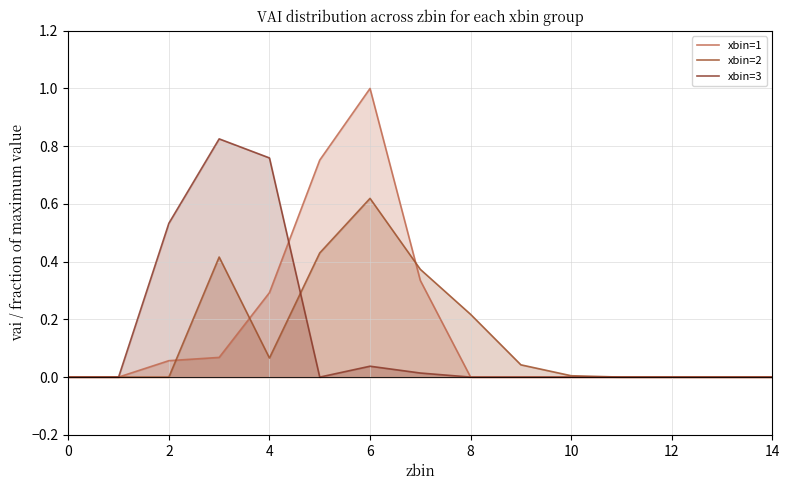

At which category is the sum across all series the highest?

6